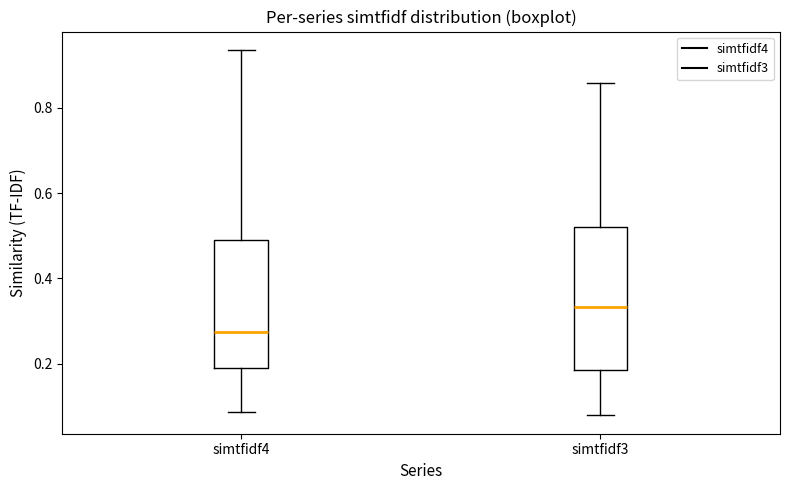

Reading left to right, transcribe this box plot: for each box, give where its median line is, the range the box spans, and where its two whiskers end, as read against the y-axis. The values are not printed on the chart, so give them approximately, as read against the axis.

simtfidf4: median 0.28, box 0.18 to 0.50, whiskers 0.08 to 0.94
simtfidf3: median 0.34, box 0.18 to 0.52, whiskers 0.08 to 0.86